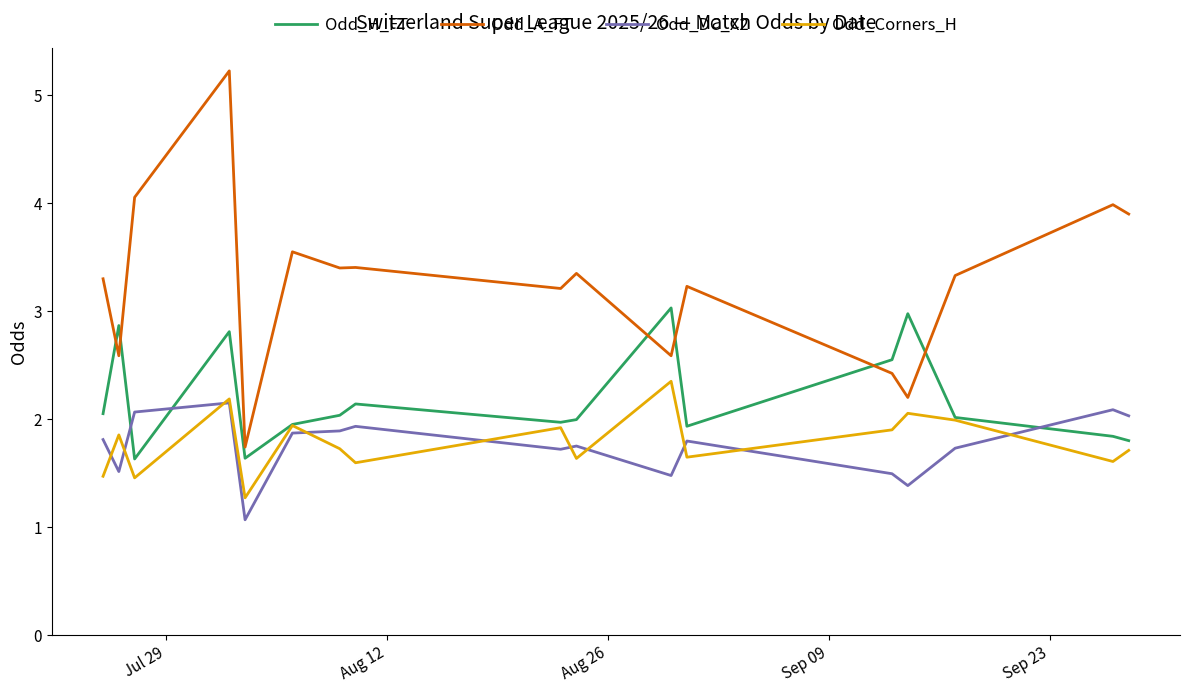

Which series has the largest total across all categories?

Odd_A_FT